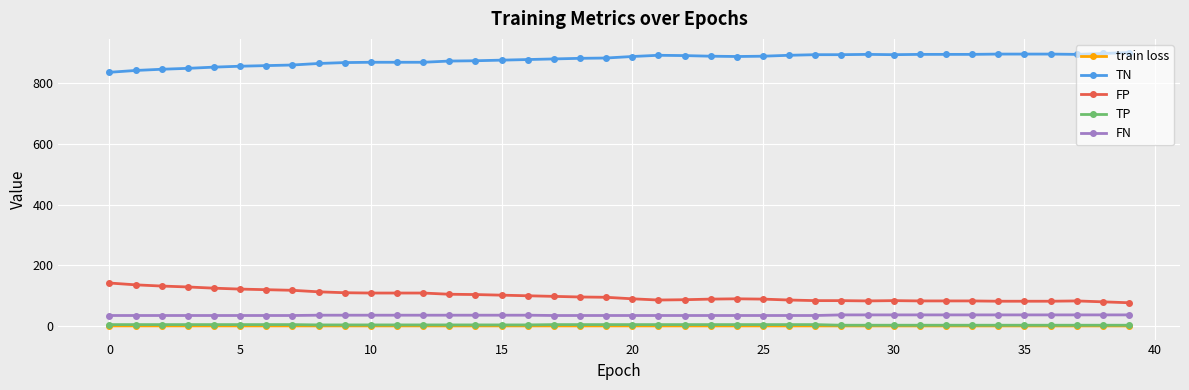

True or false: TP and TN intersect in this chart.

False